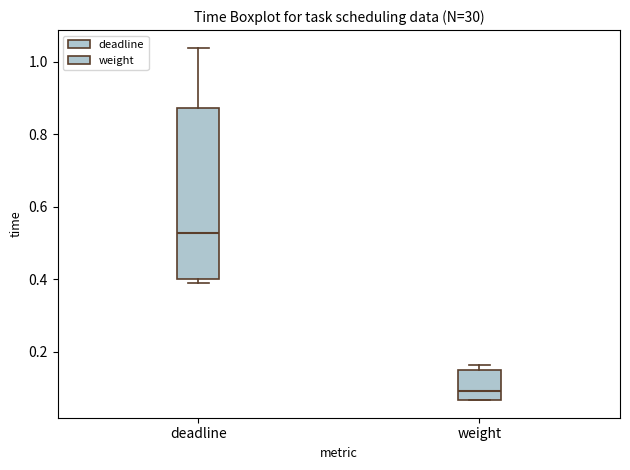

Which box is the tallest, from its lower edge to its upper edge?

deadline